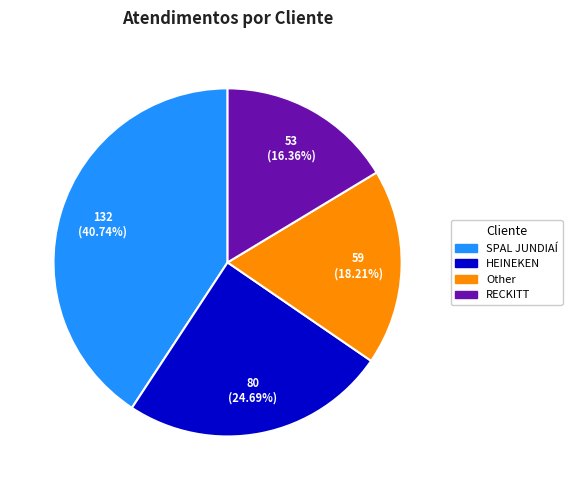

What is the smallest slice in the pie chart?

RECKITT